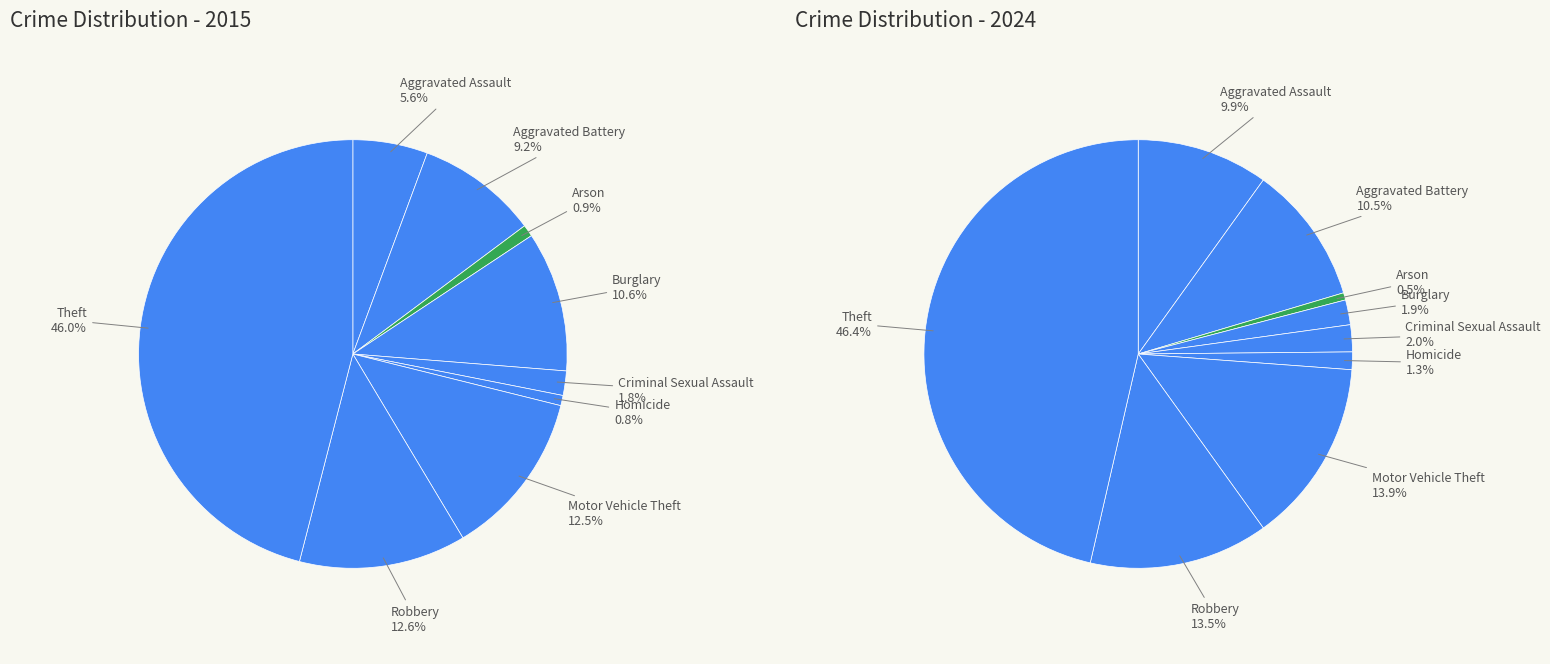

At 3, list the series in order from smallest to largest.

values_2024, values_2015